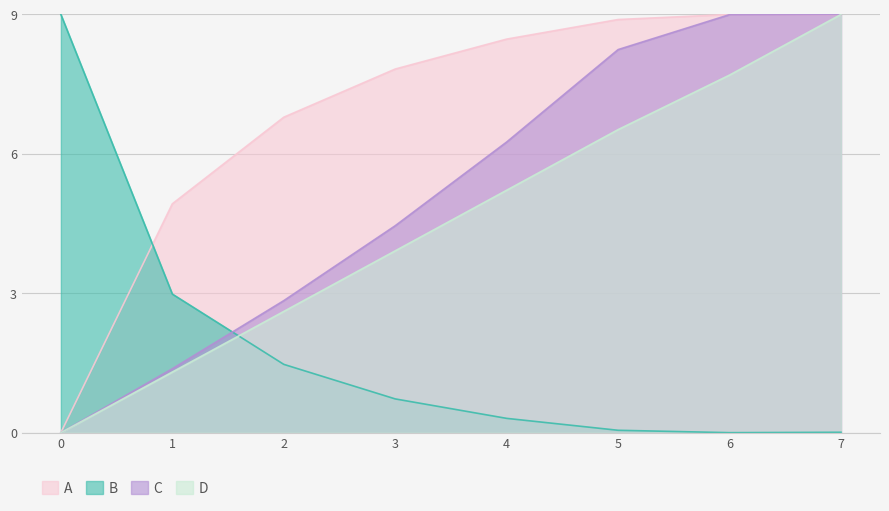

At how many categories does at least one series exceed 6?

7